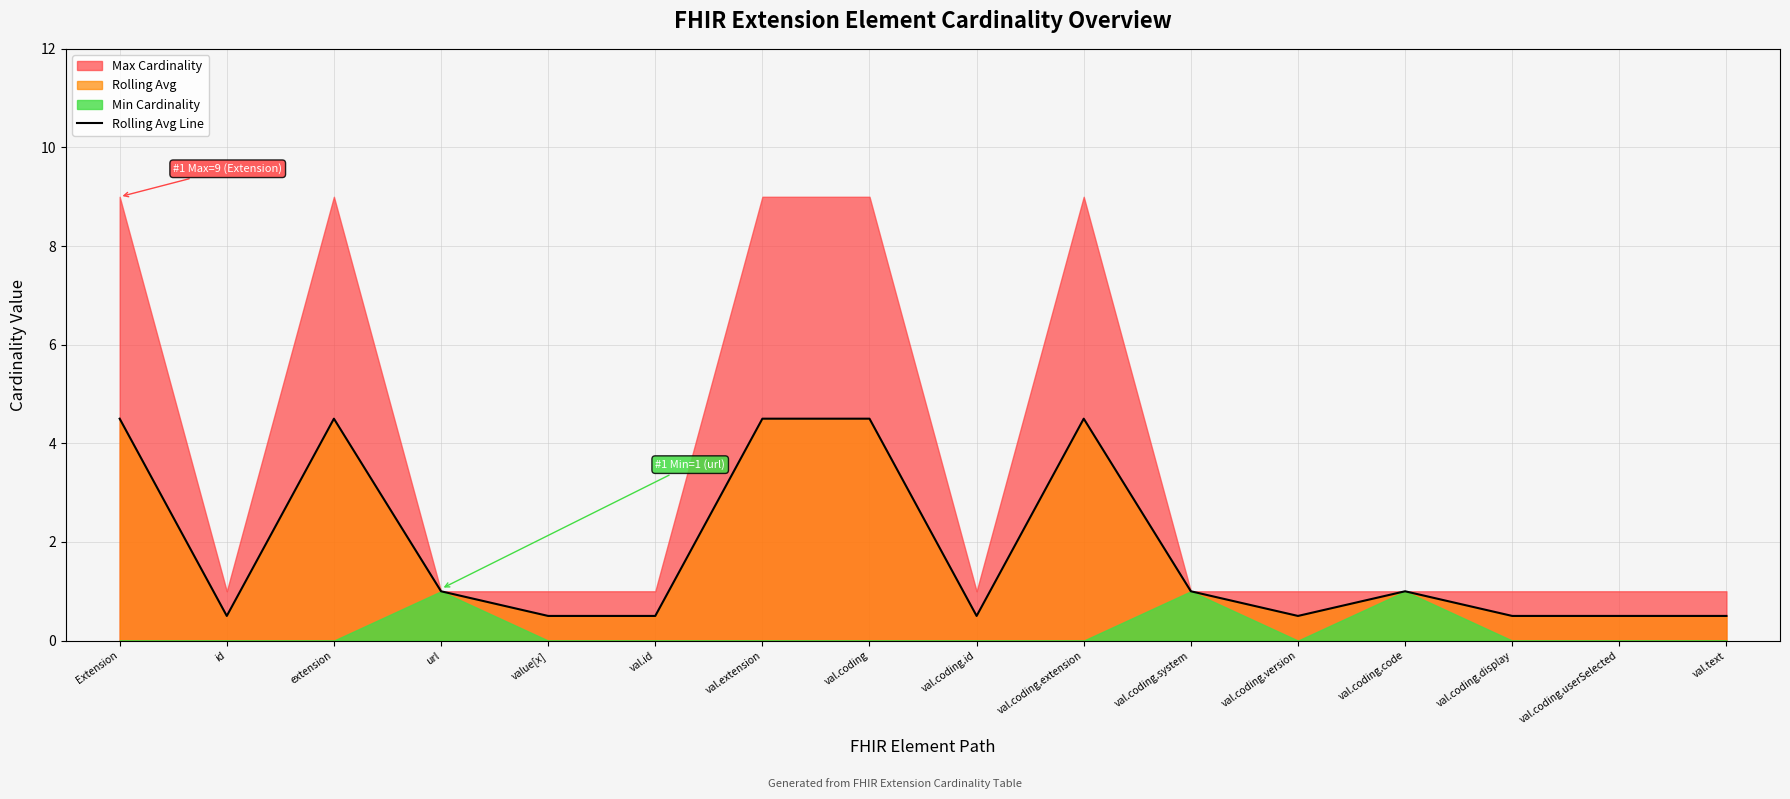

Is it true that the value at id is 0.9?

False